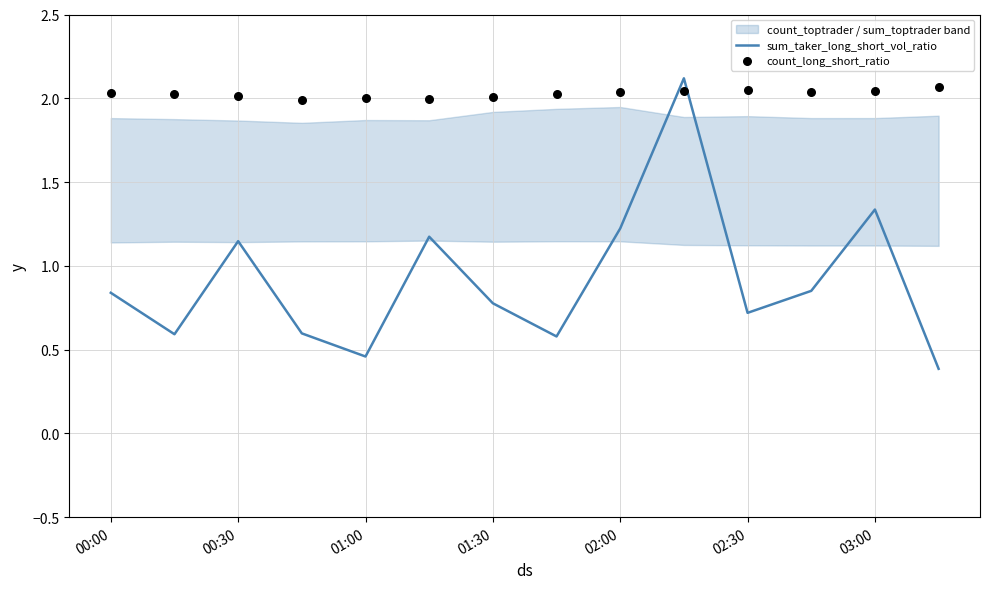

Which series has the largest total across all categories?

count_long_short_ratio